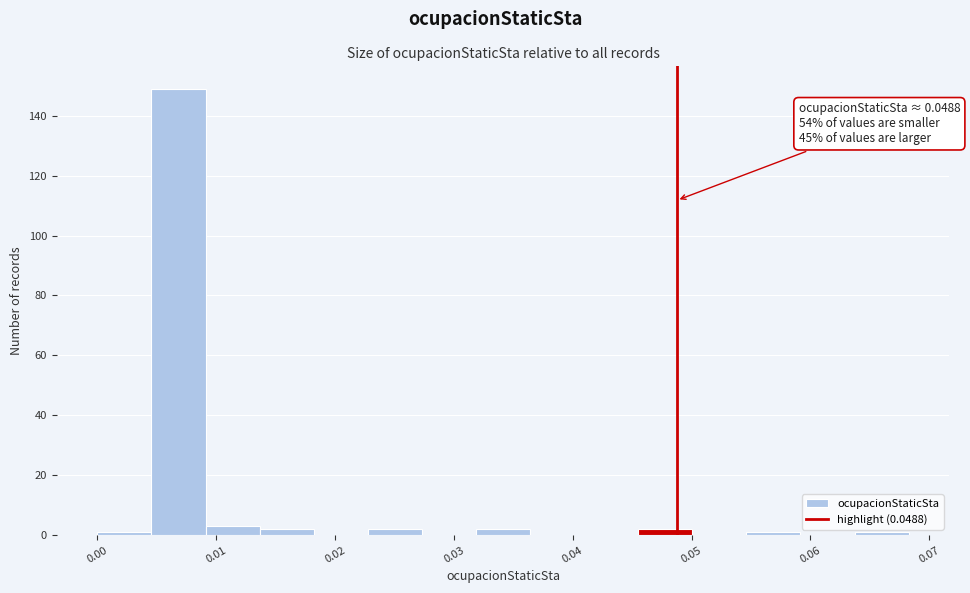

Over which range of the x-axis is the bar tallest?

0.005 to 0.009